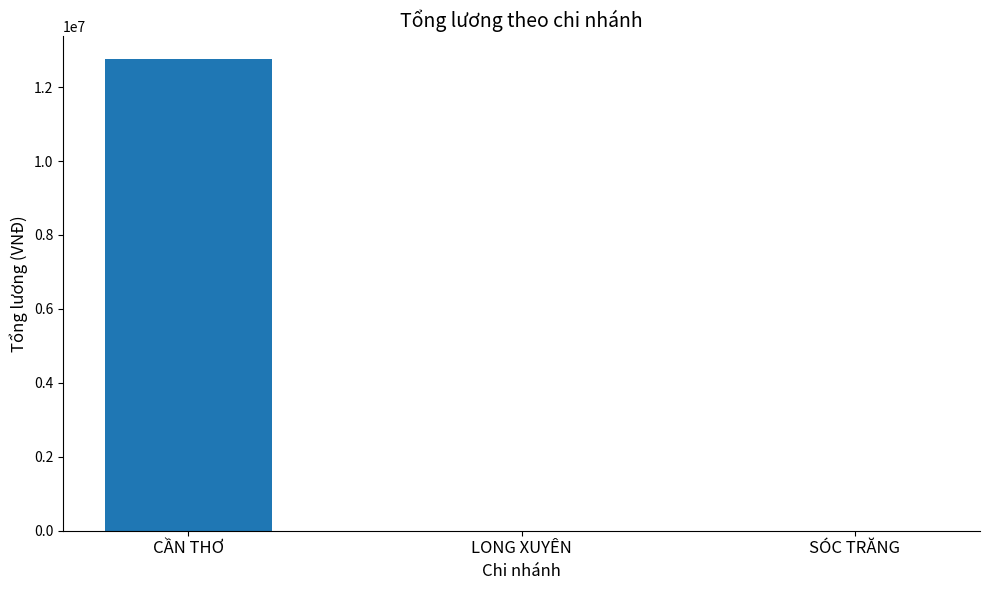

What is the sum of all values?

12750000